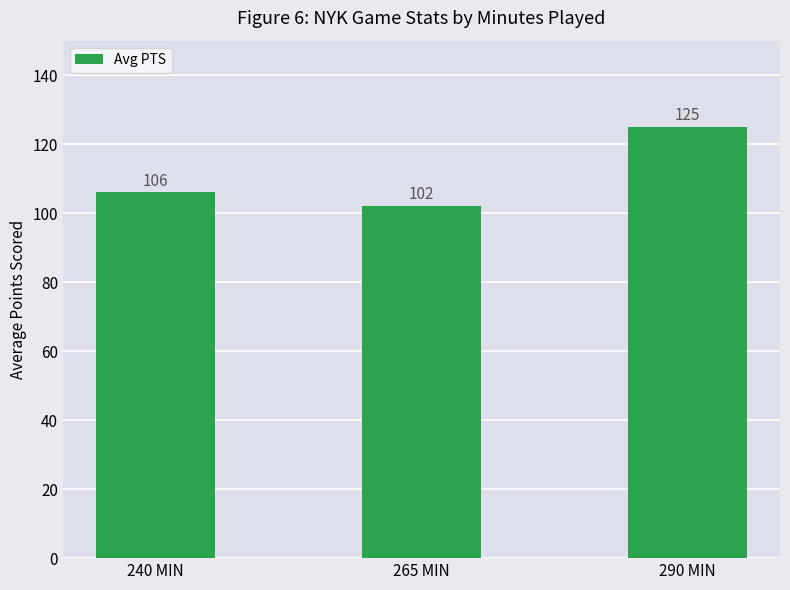

Read the value at 240 MIN, to the nearest 10.

110